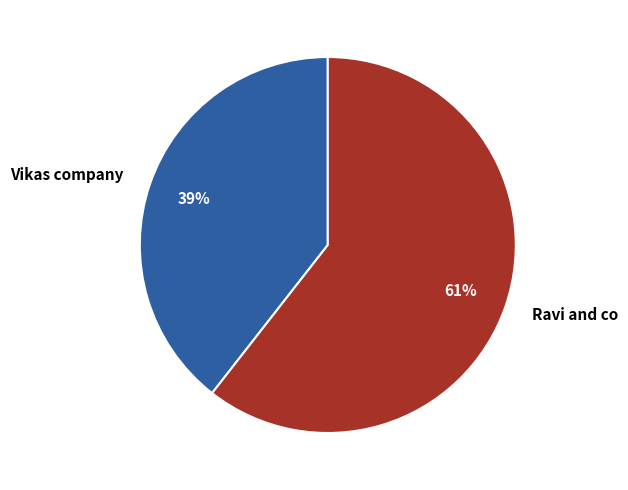

To the nearest percent, what is the average slice percentage?

50%